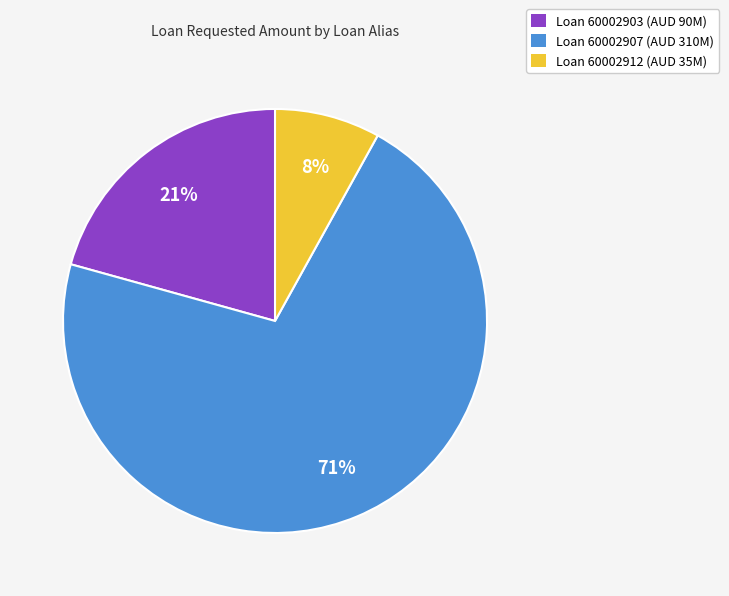

Is there a majority slice in this chart?

Yes